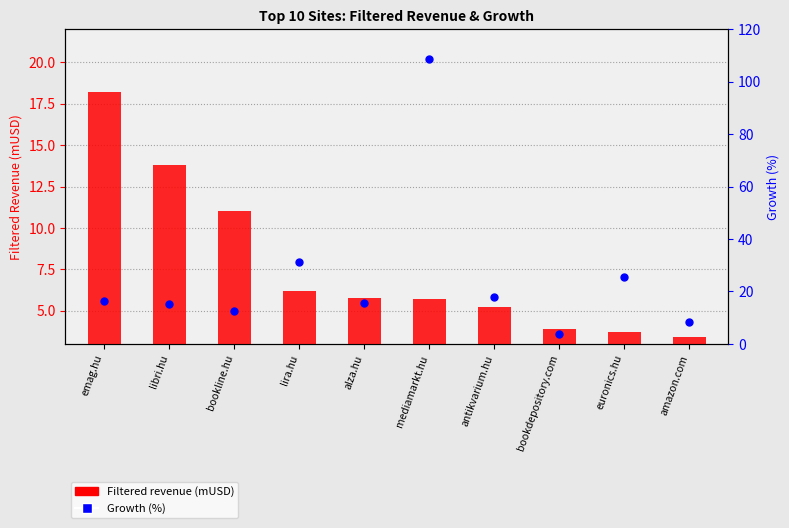

Which series has the largest Y range (max minus min)?

Growth (%)